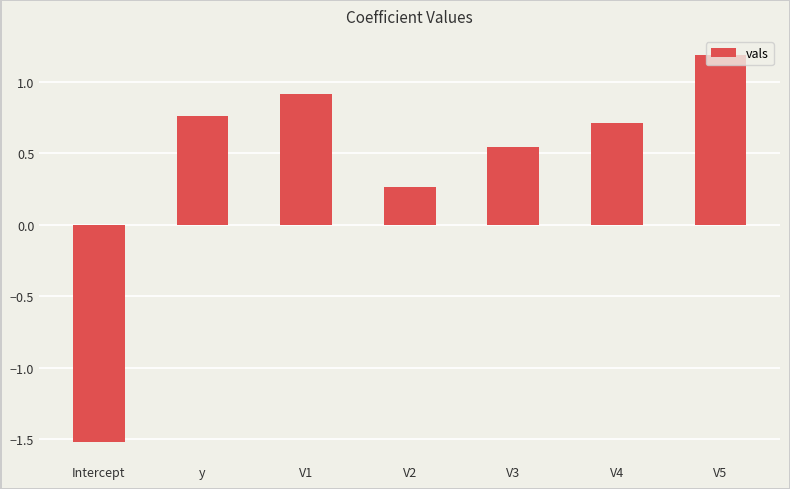

Does the chart contain stacked bars?

No